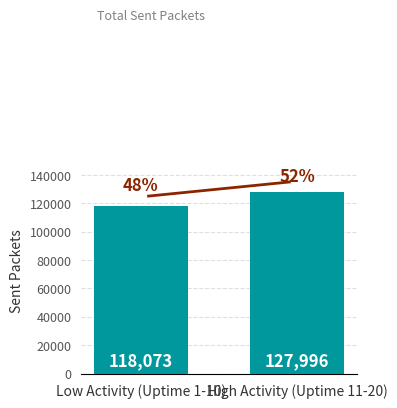

What is the label of the 2nd bar from the right?

Low Activity (Uptime 1-10)